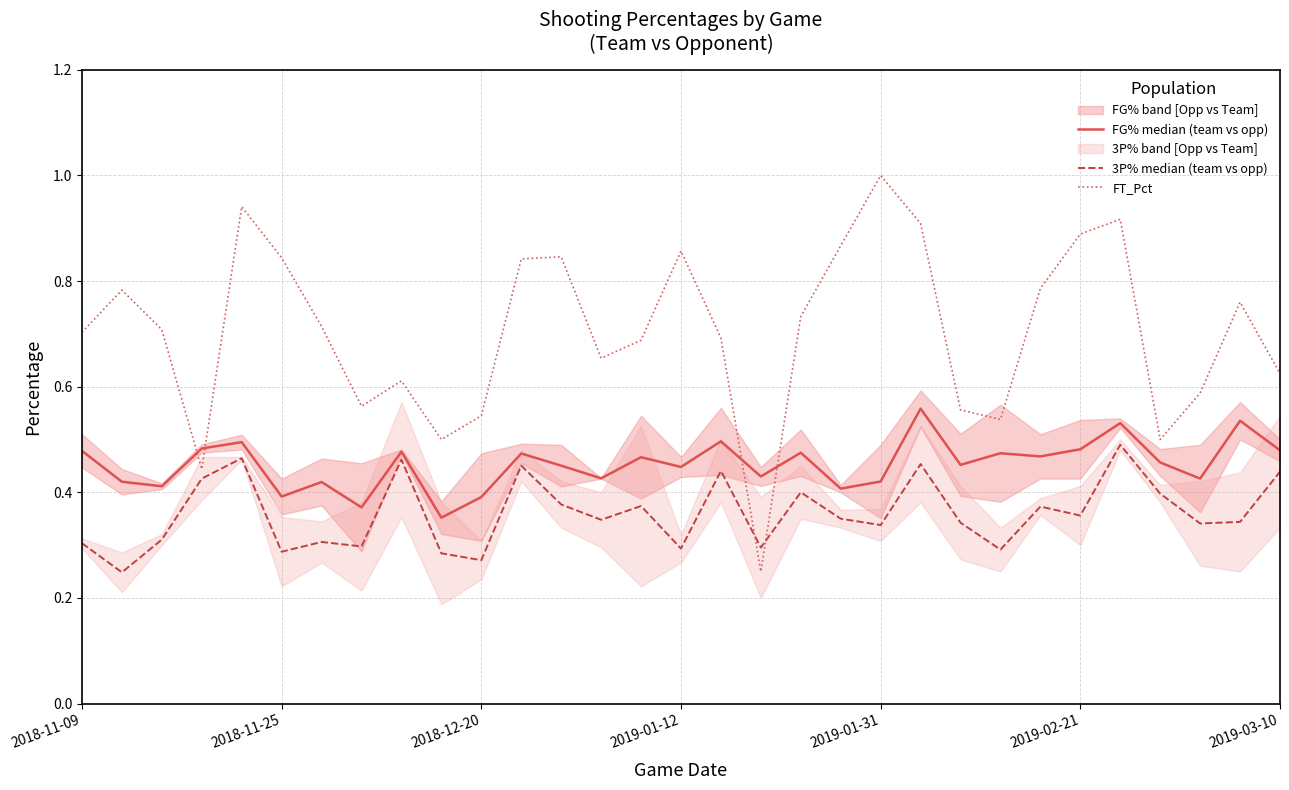

How many series are shown in this chart?

3